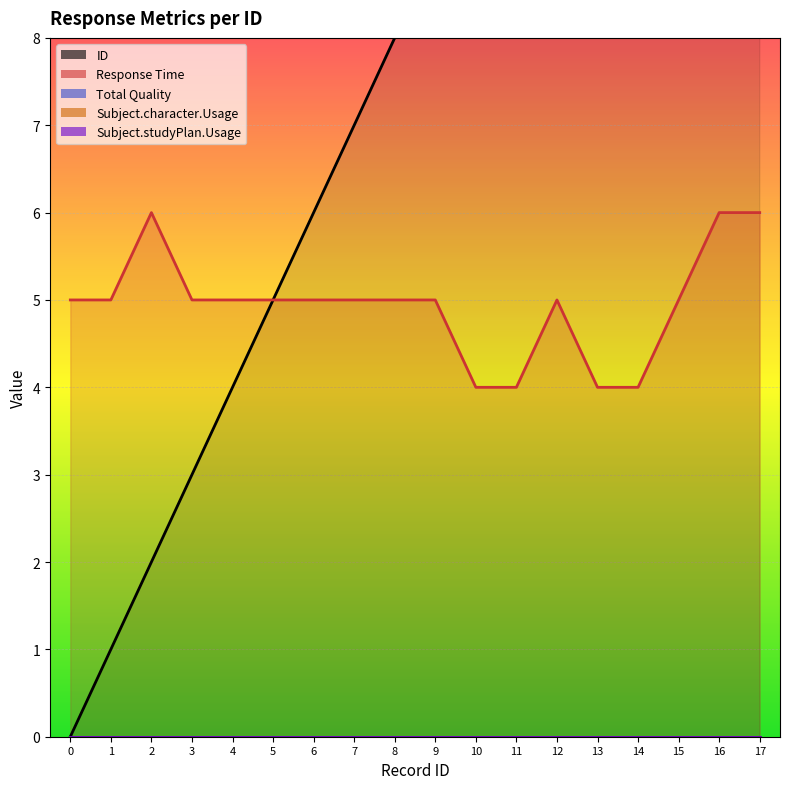

What is the greatest value displayed?

17